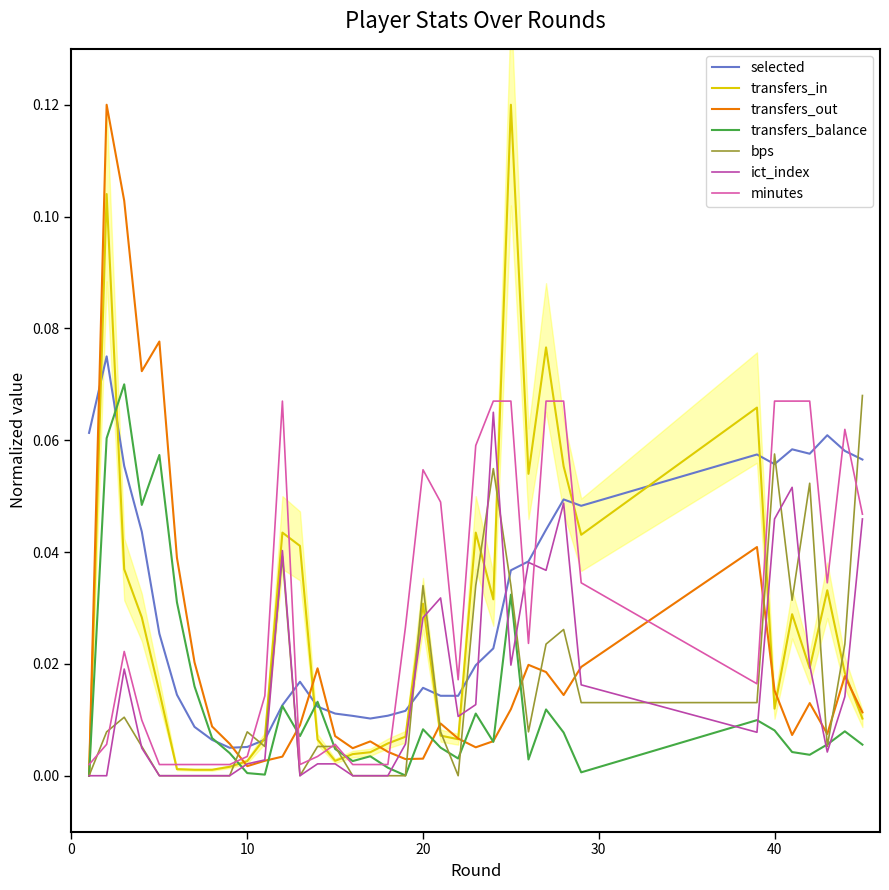

What is the total value across all series at 13?

0.1